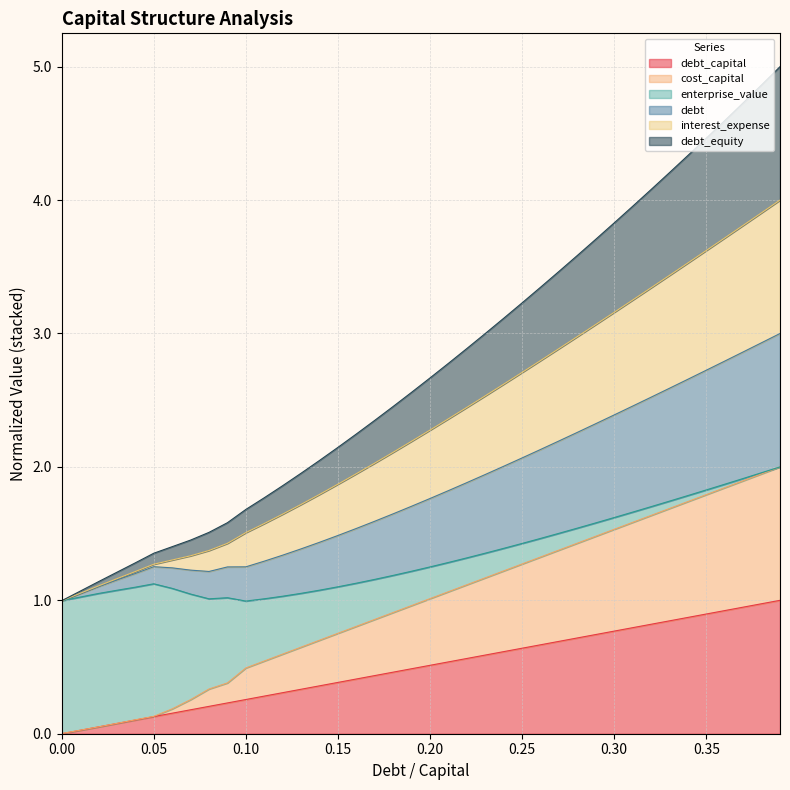

How many interior local peaks does the debt_equity series have?

1